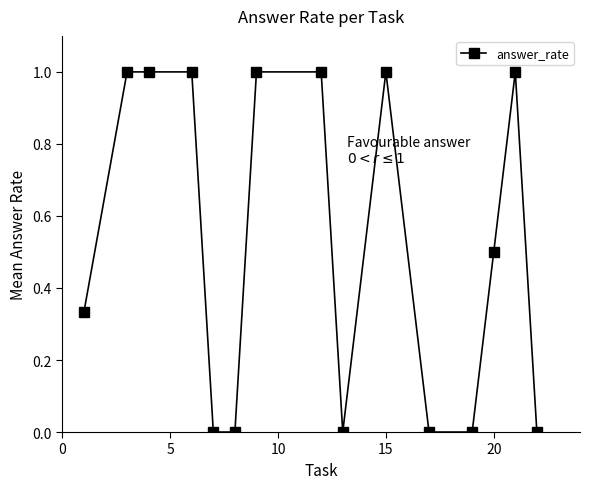

What is the difference between the second highest and minimum values?

1.0